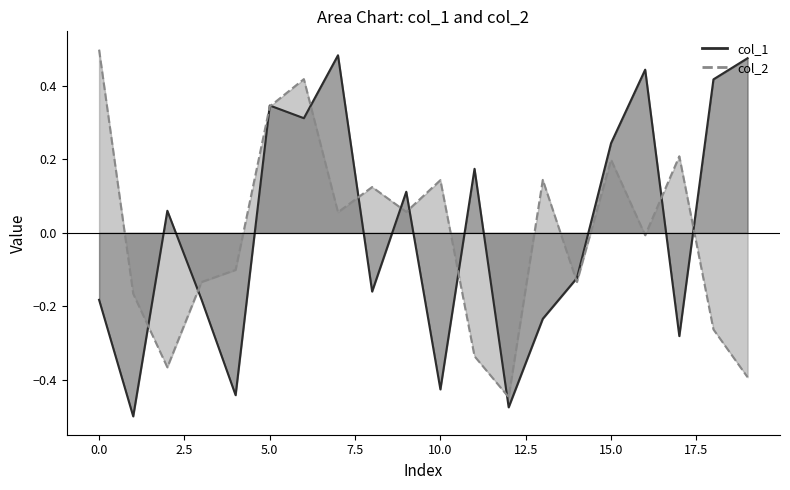

Read the col_1 value at 2.

0.1